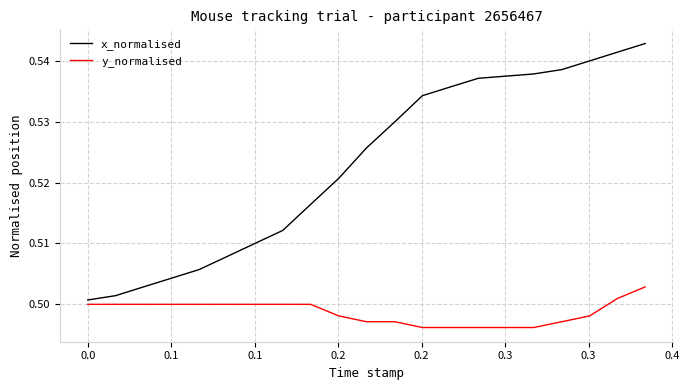

True or false: y_normalised and x_normalised cross at least once.

False